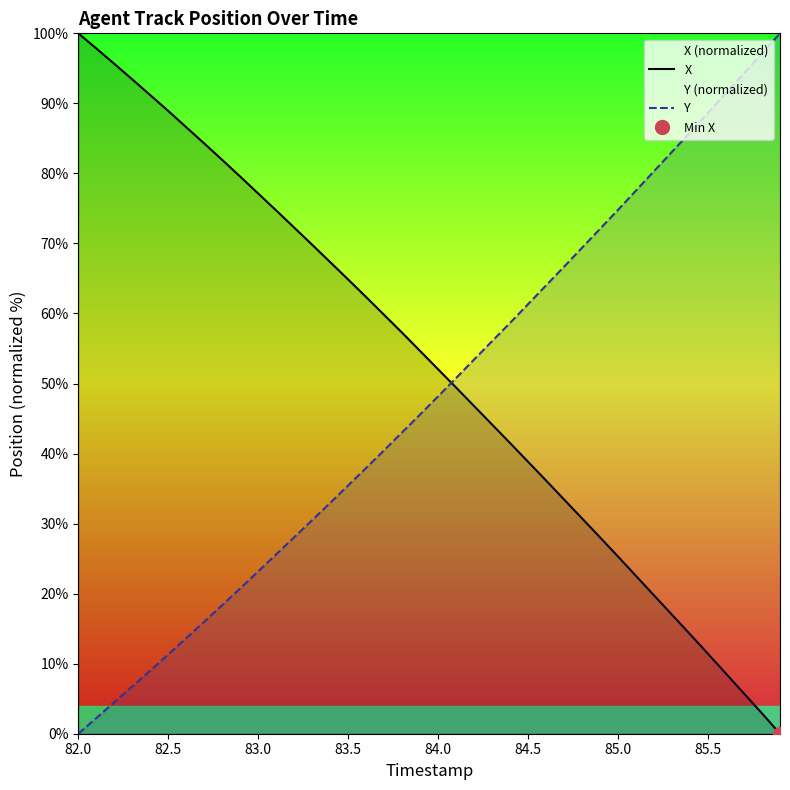

Reading left to right, transcribe all the data shown in this chart.

X: 100.0	97.8	95.7	93.4	91.2	88.9	86.6	84.3	81.9	79.5	77.1	74.7	72.3	69.8	67.3	64.9	62.3	59.8	57.2	54.6	52.0	49.4	46.8	44.1	41.5	38.8	36.1	33.4	30.7	28.0	25.3	22.5	19.7	17.0	14.2	11.4	8.6	5.7	2.9	0.0
Y: 0.0	2.2	4.5	6.7	9.0	11.3	13.6	16.0	18.4	20.7	23.2	25.6	28.1	30.5	33.0	35.5	37.9	40.5	43.0	45.6	48.2	50.8	53.4	56.0	58.7	61.3	64.0	66.7	69.4	72.1	74.8	77.6	80.3	83.1	85.9	88.6	91.5	94.3	97.1	100.0